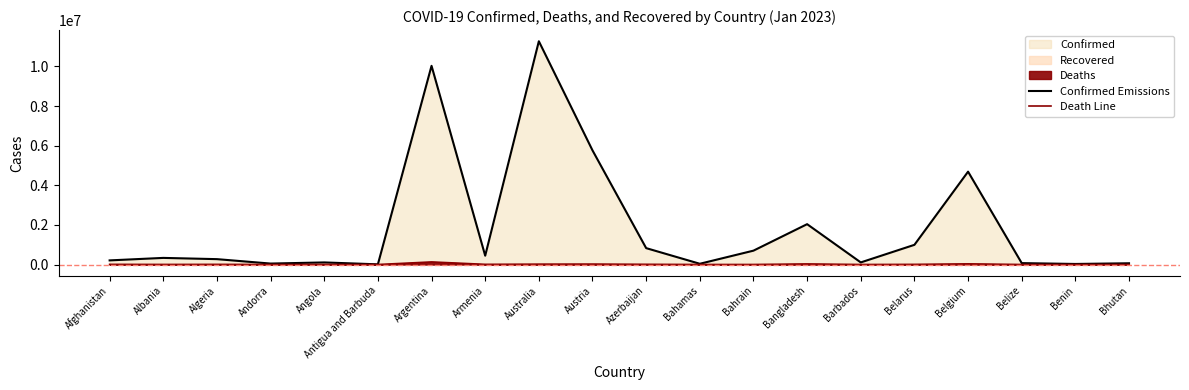

At how many categories does at least one series exceed 11102750?

1